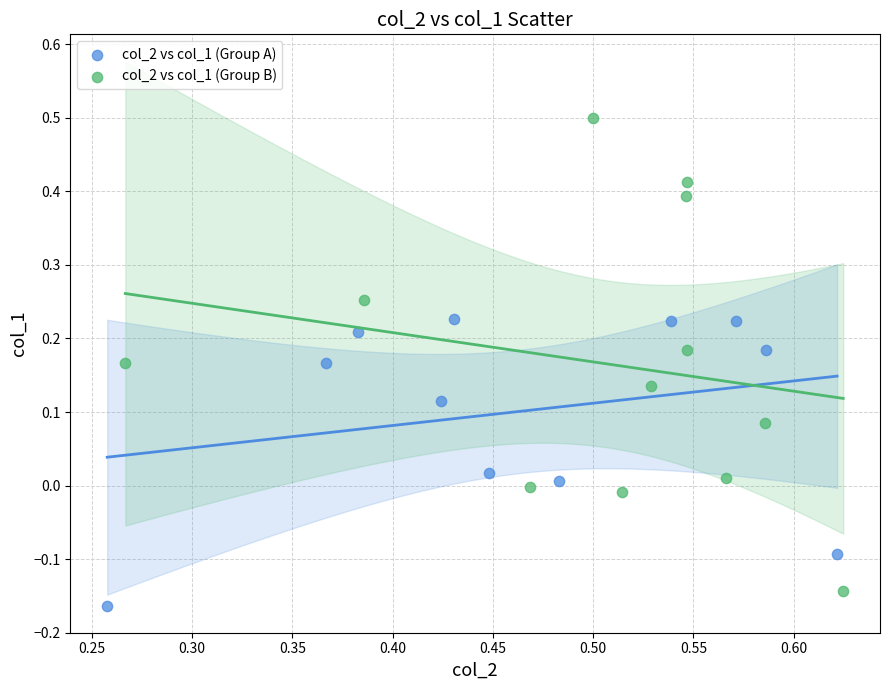

Which series contains the highest Y value?

col_2 vs col_1 (Group B)